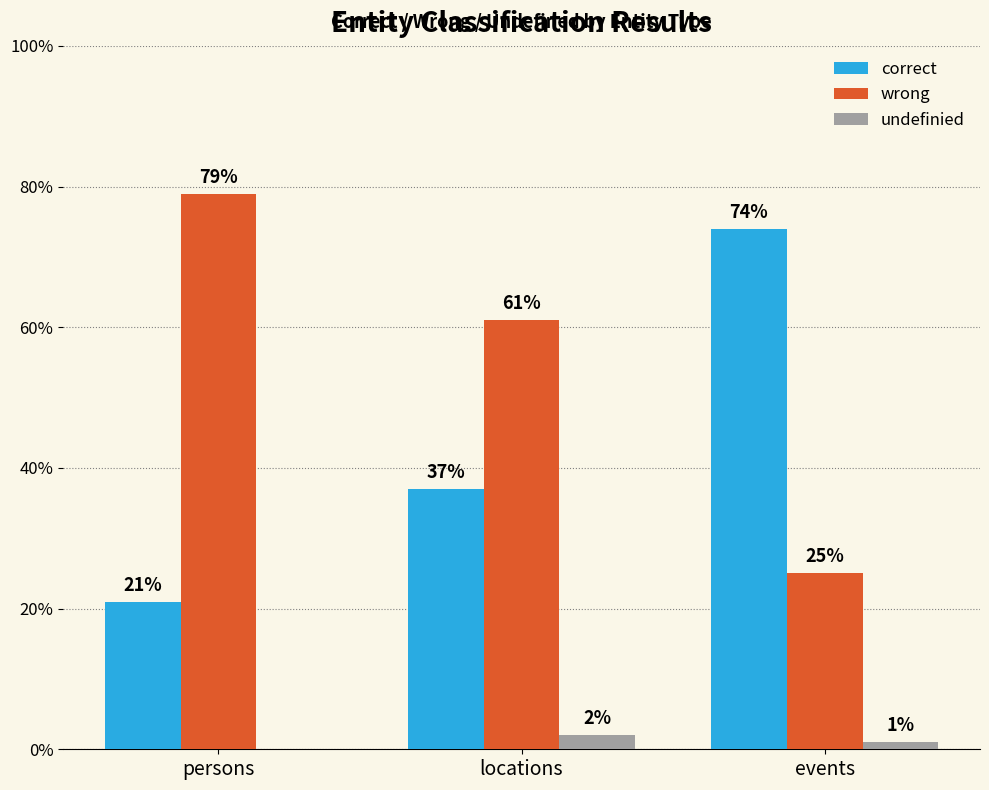

What is the greatest value displayed?

0.8